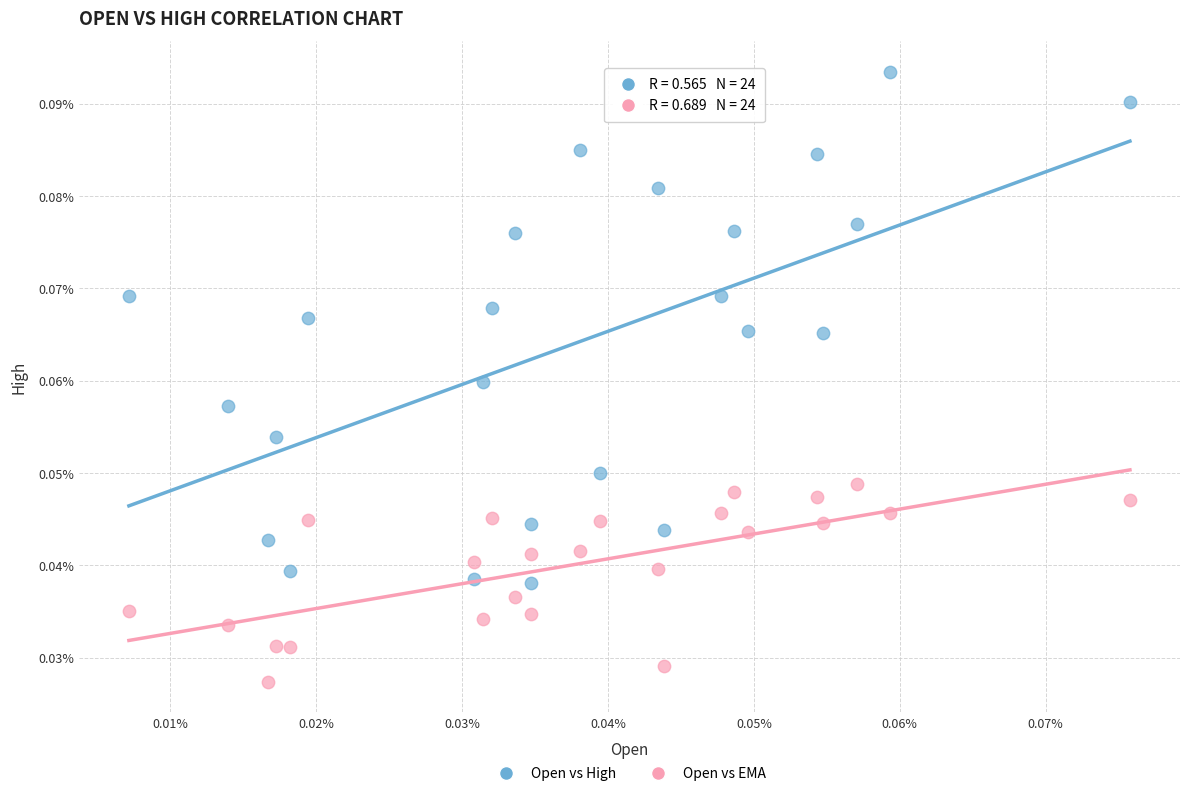

Which series contains the highest Y value?

Open vs High